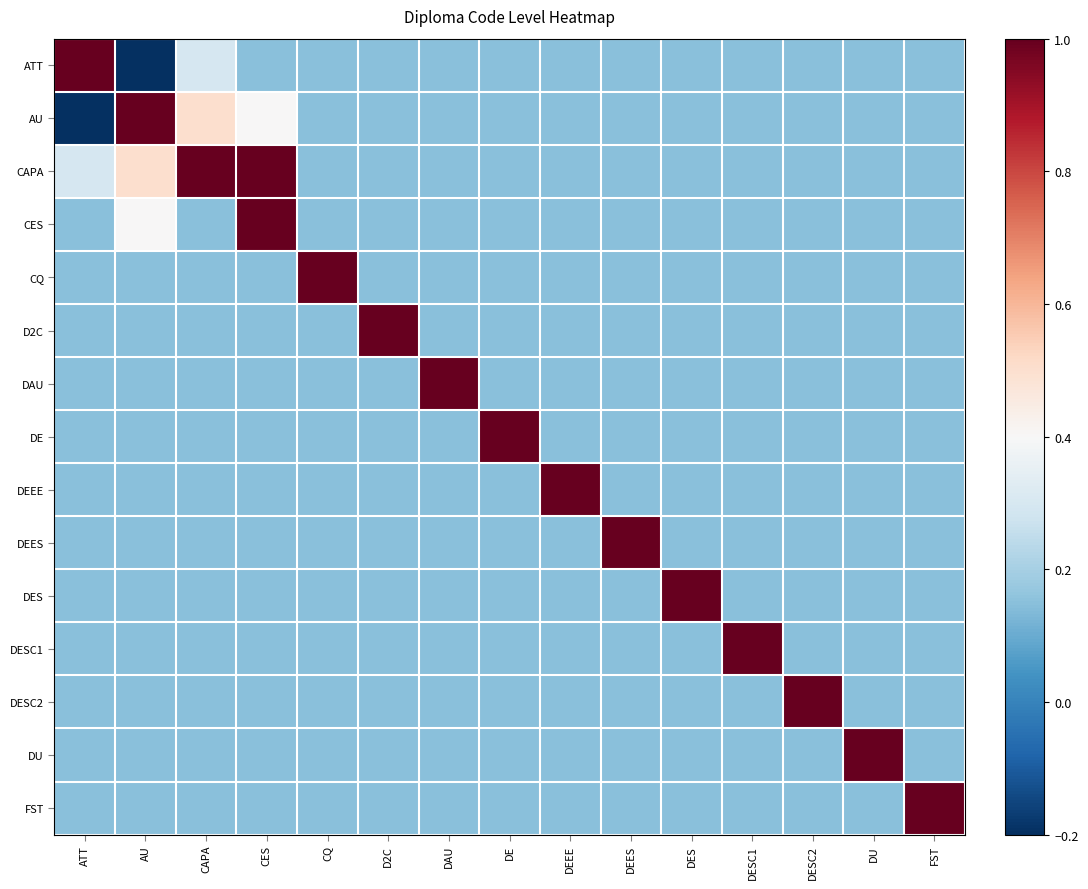

Which label corresponds to the largest value in the chart?

ATT